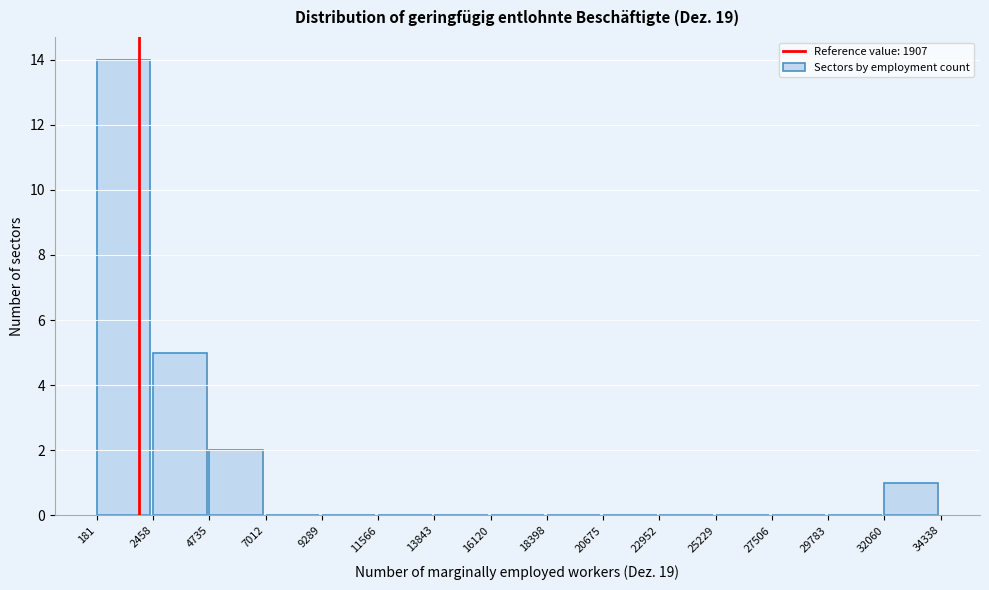

Reading left to right, list every bar in this chart as the range it spans on the x-axis followed by its height. The values are not printed on the chart, so give them approximately, as read against the axis.

181 to 2458: 14
2458 to 4735: 5
4735 to 7012: 2
7012 to 9289: 0
9289 to 11566: 0
11566 to 13843: 0
13843 to 16120: 0
16120 to 18398: 0
18398 to 20675: 0
20675 to 22952: 0
22952 to 25229: 0
25229 to 27506: 0
27506 to 29783: 0
29783 to 32060: 0
32060 to 34338: 1